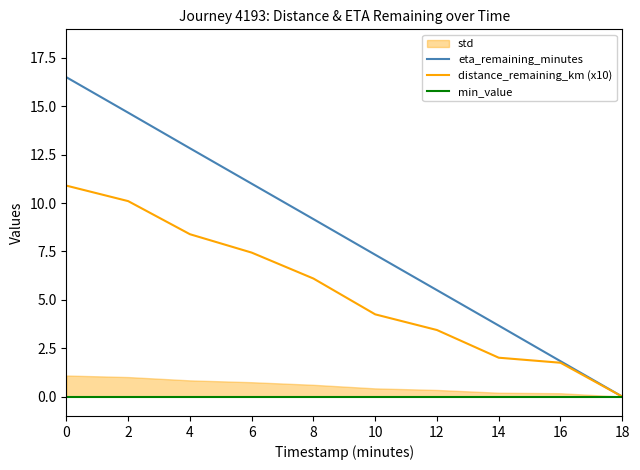

The distance_remaining_km (x10) series shows 15.3 at 0. True or false?

False